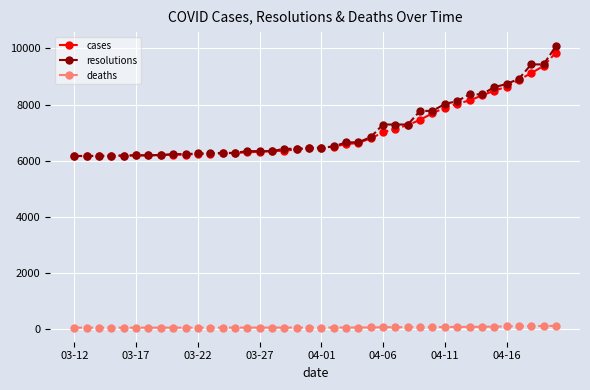

What are all the series names shown in the legend?

cases, resolutions, deaths